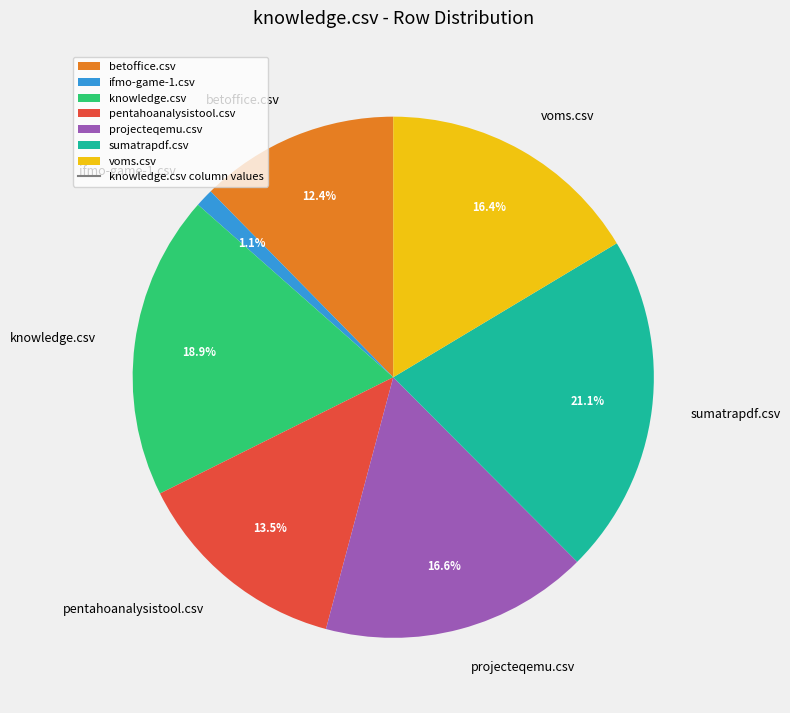

Is it true that ifmo-game-1.csv is 1% of the pie?

True